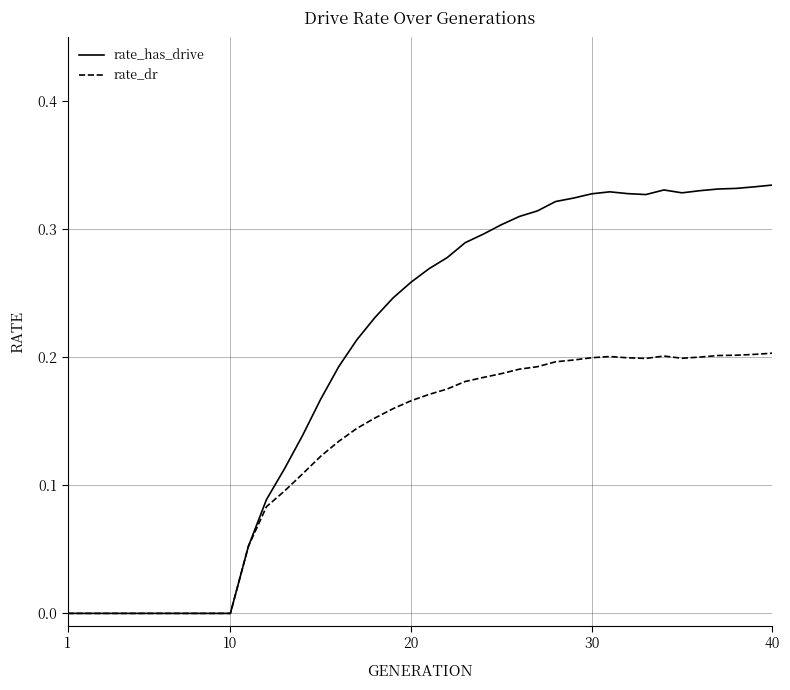

Rank the series by their average value, from highest to lowest.

rate_has_drive, rate_dr